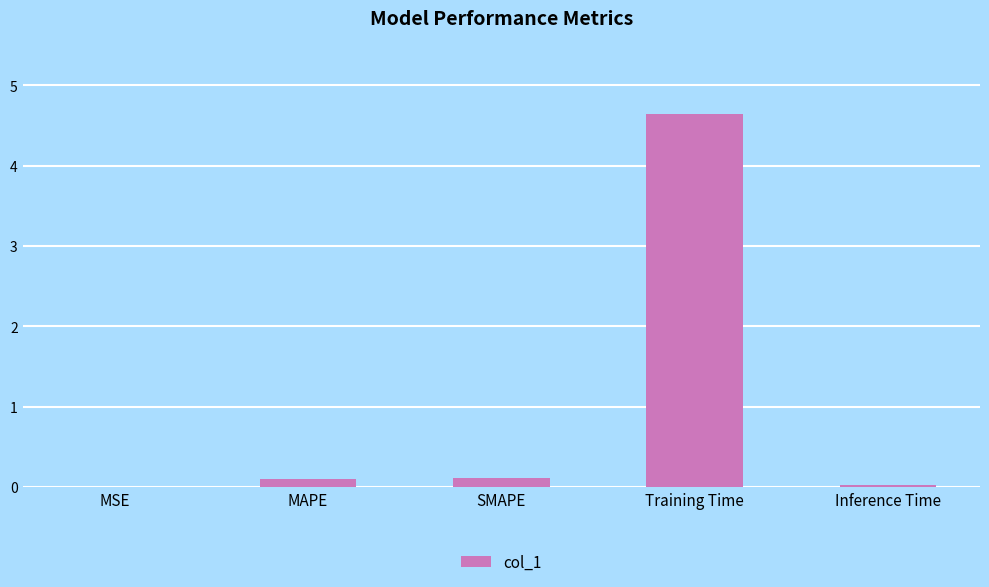

Is it true that the value at Inference Time is 0.0?

True